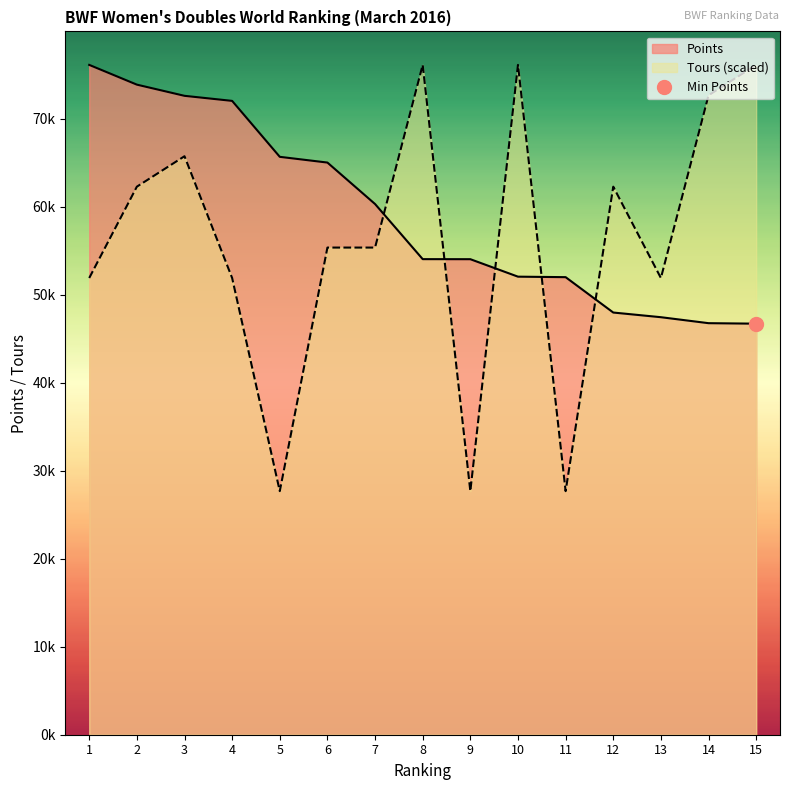

Between 9 and 6, which is larger?

6